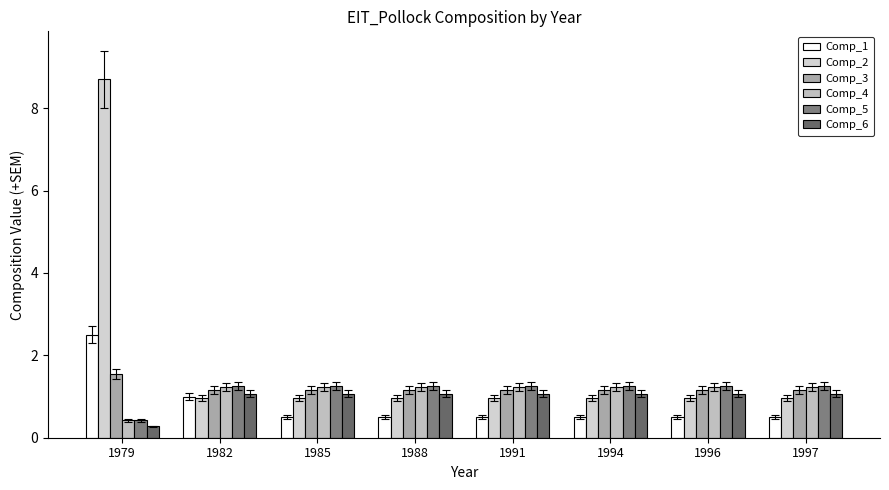

Is it true that Comp_4 equals 1.2 at 1997?

True